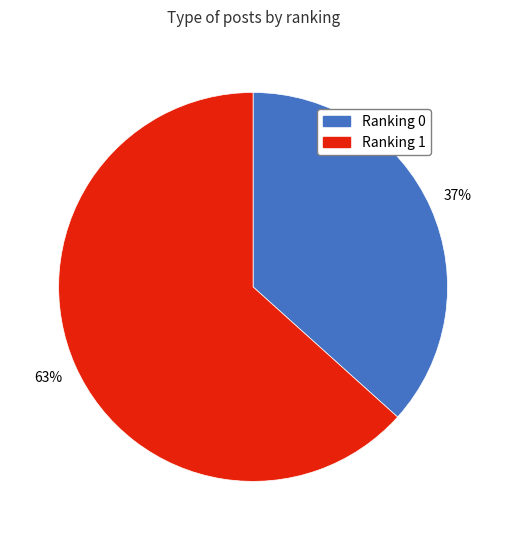

To the nearest percent, what is the combined percentage of Ranking 1 and Ranking 0?

100%